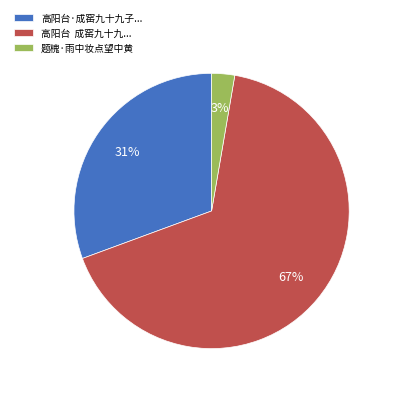

To the nearest percent, what is the combined percentage of 高阳台·成窑九十九子... and 高阳台 成窑九十九...?

97%